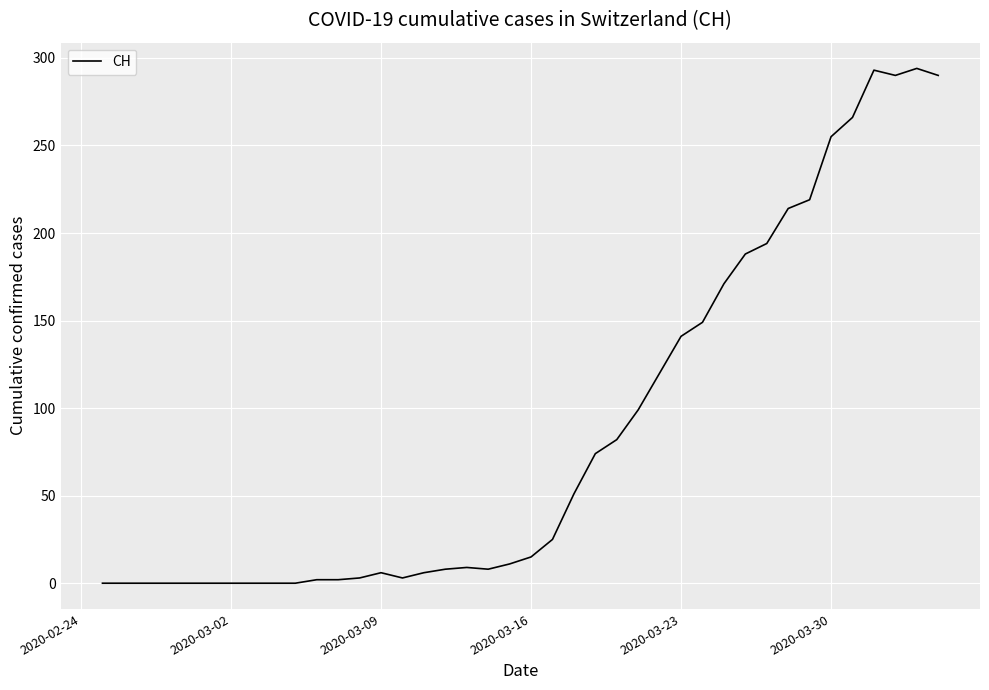

What is the difference between the maximum and minimum values?

294